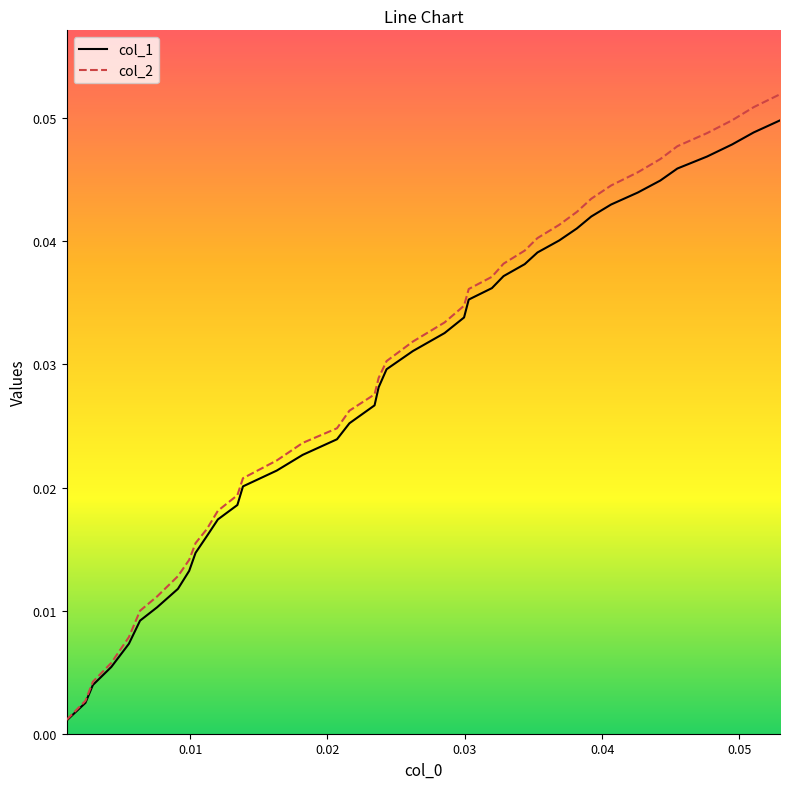

Which series has the widest spread of values?

col_2